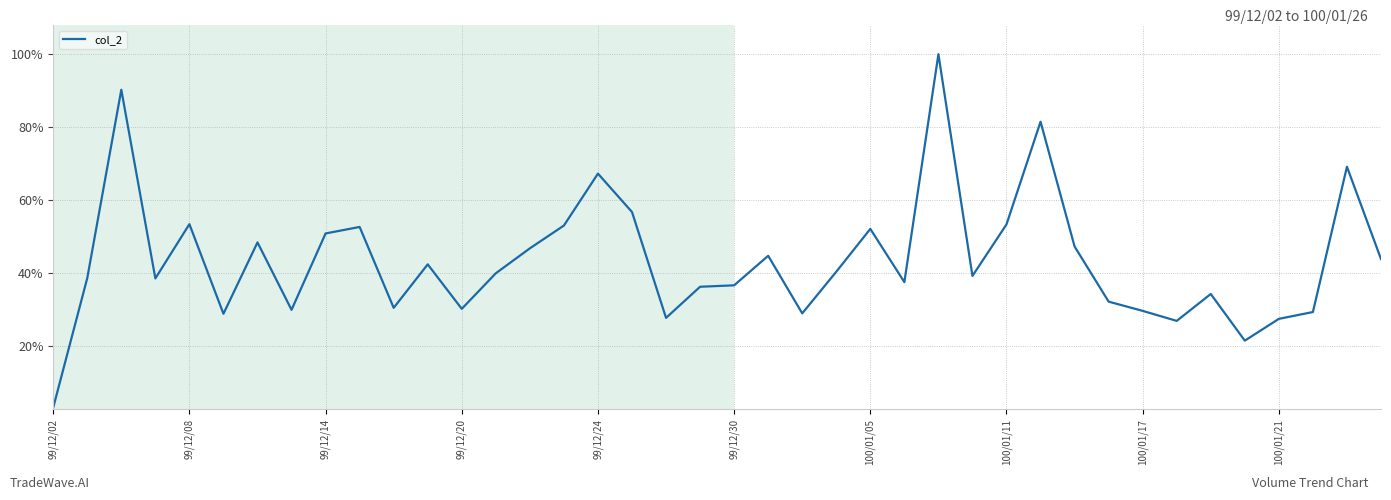

What is the difference between the maximum and minimum values?

96.9